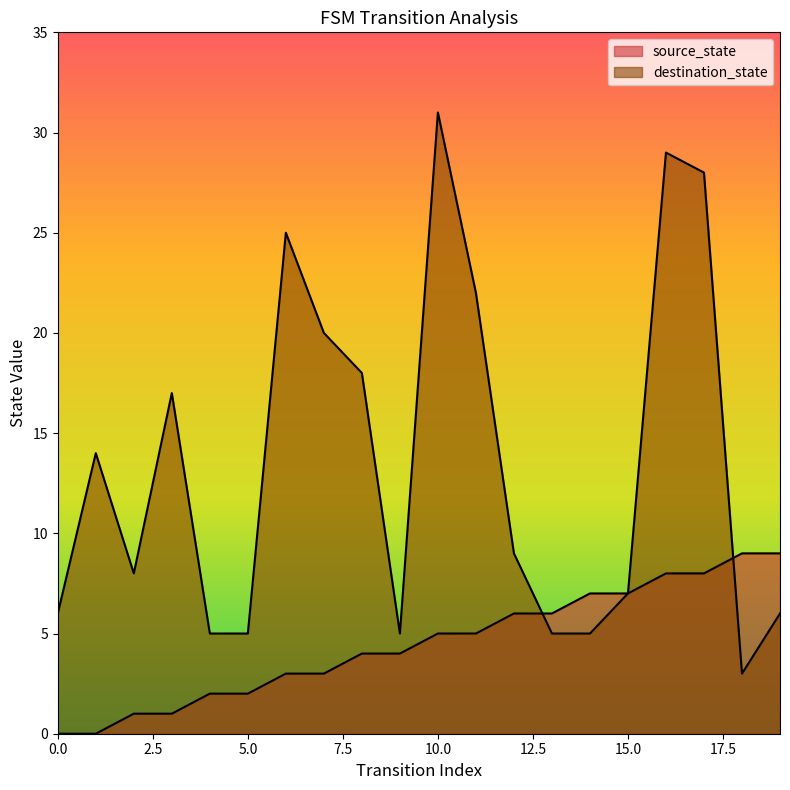

List the series in order of their overall mean, lowest first.

source_state, destination_state